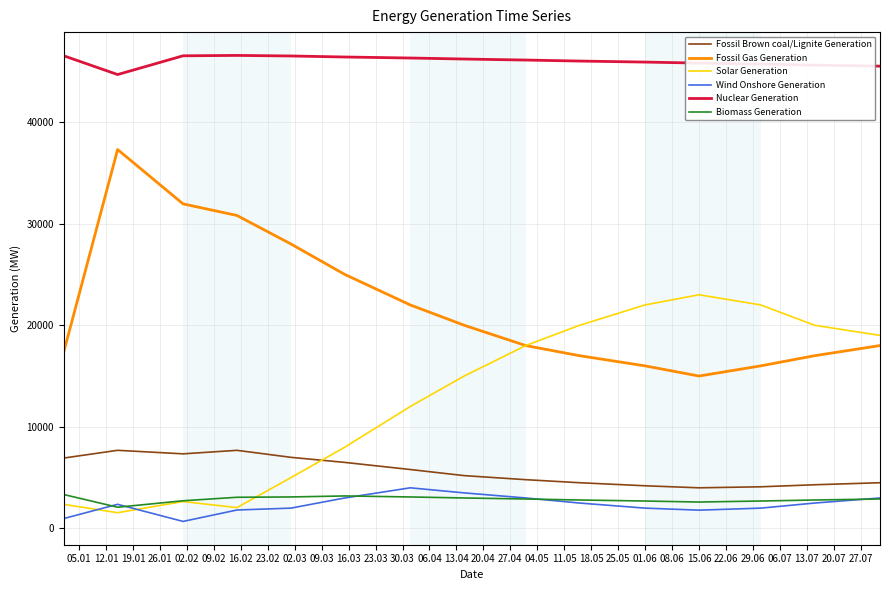

Does the chart have visible grid lines?

Yes